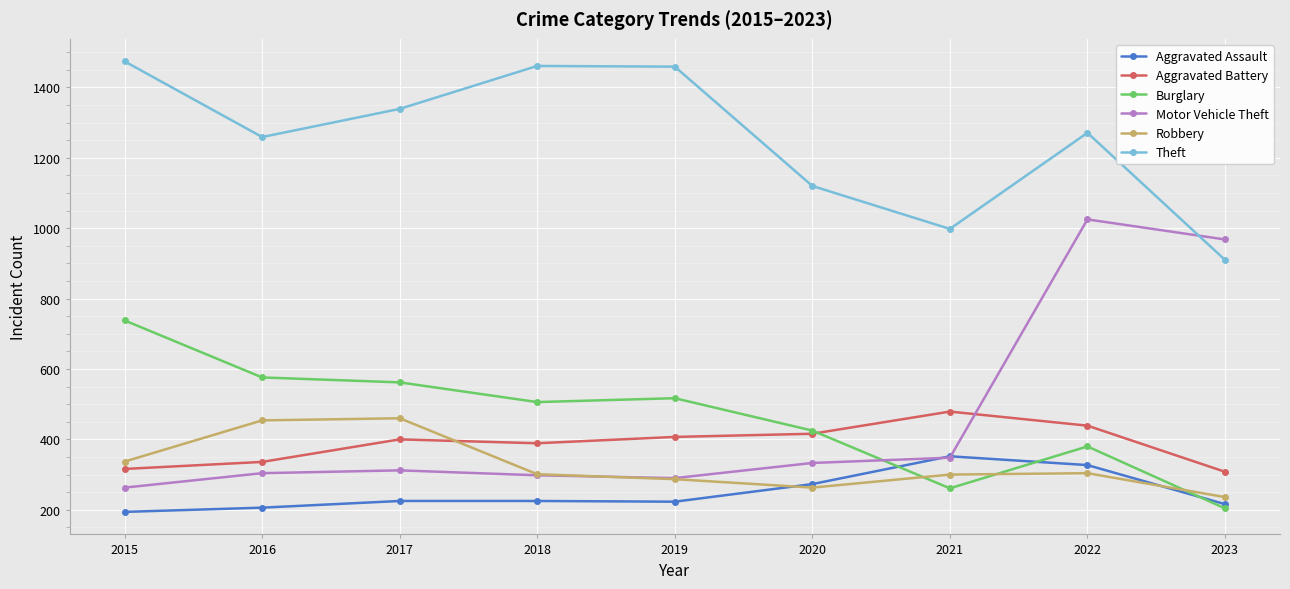

True or false: Theft has more than 0 interior local peaks.

True